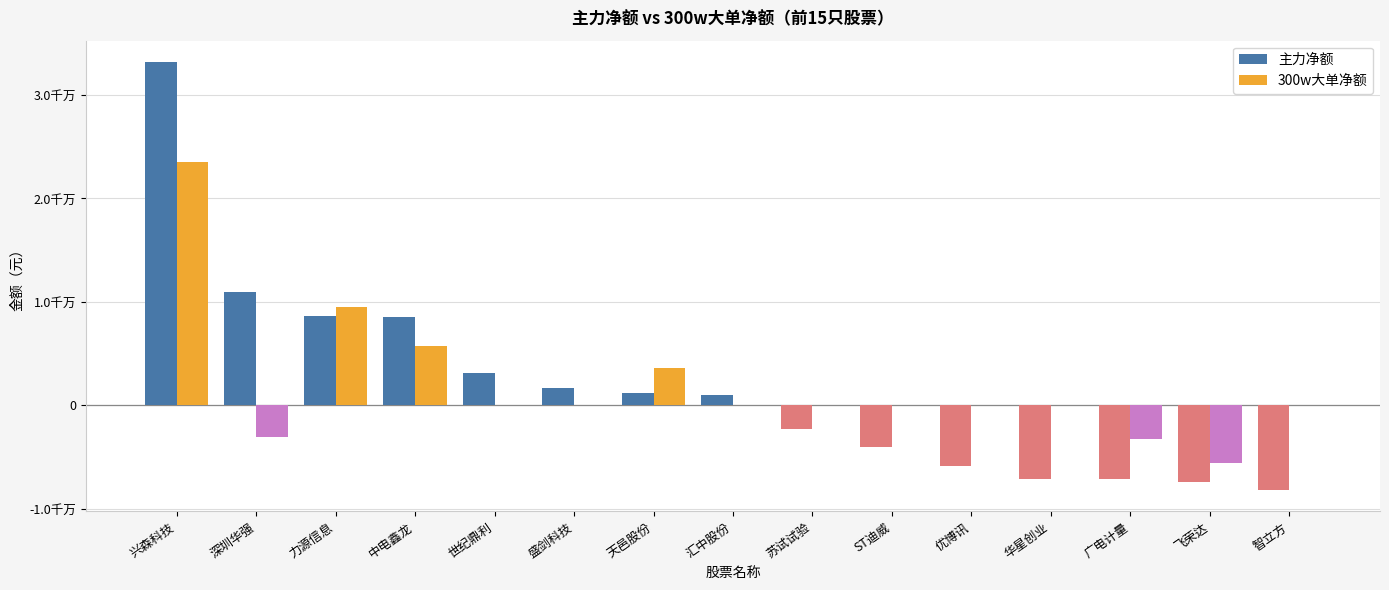

What are all the series names shown in the legend?

主力净额, 300w大单净额